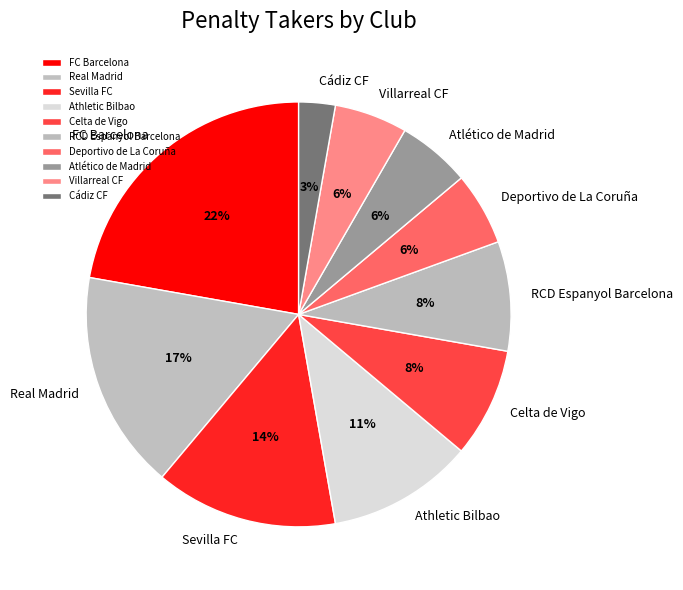

Does Atlético de Madrid account for over 50% of the chart?

No